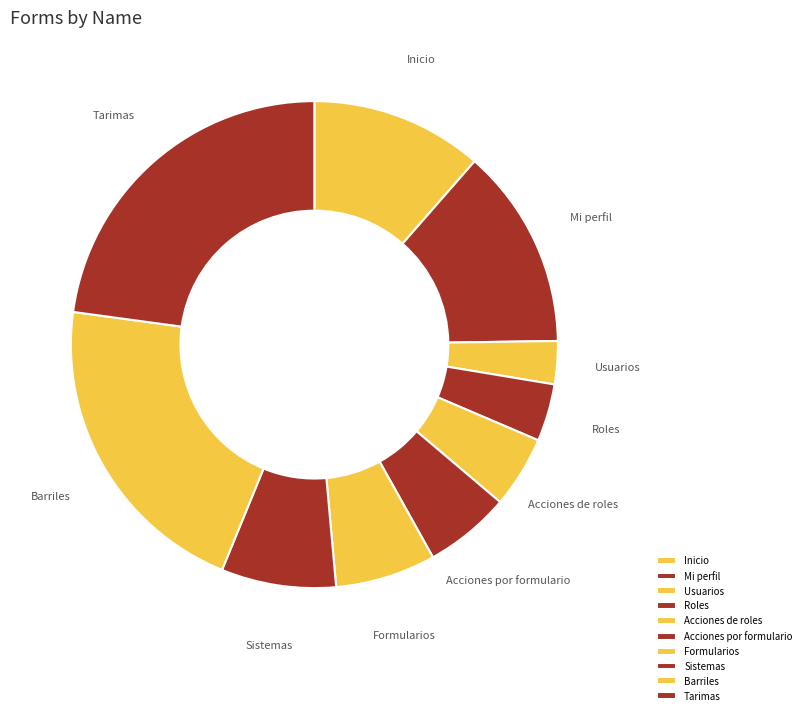

Combined, do Barriles and Usuarios account for over 50%?

No